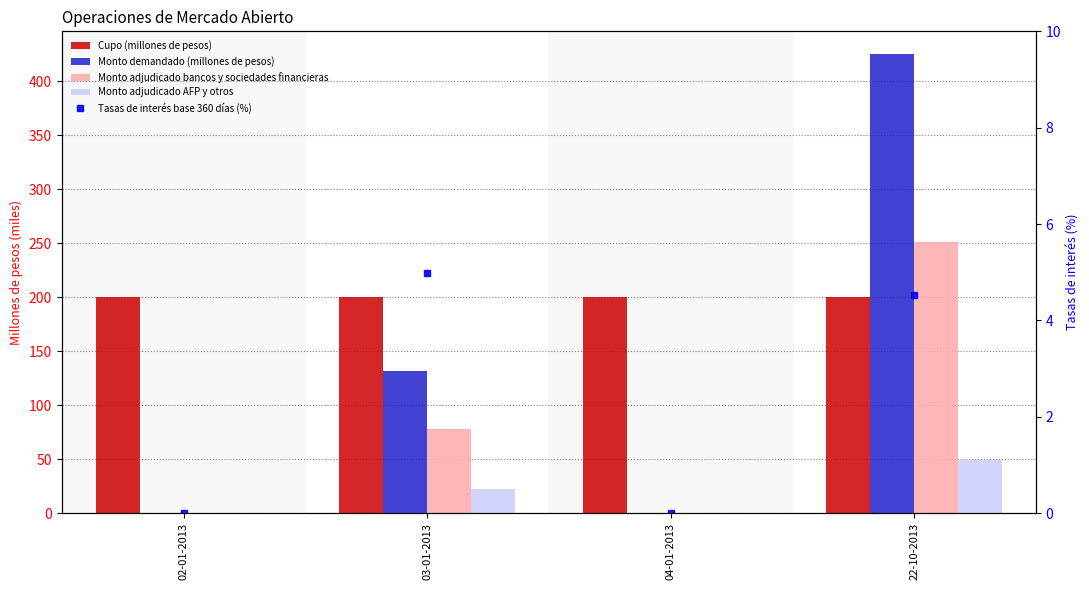

Rank the series by their maximum value, from lowest to highest.

Tasas de interés base 360 días (%), Monto adjudicado AFP y otros, Cupo (millones de pesos), Monto adjudicado bancos y sociedades financieras, Monto demandado (millones de pesos)